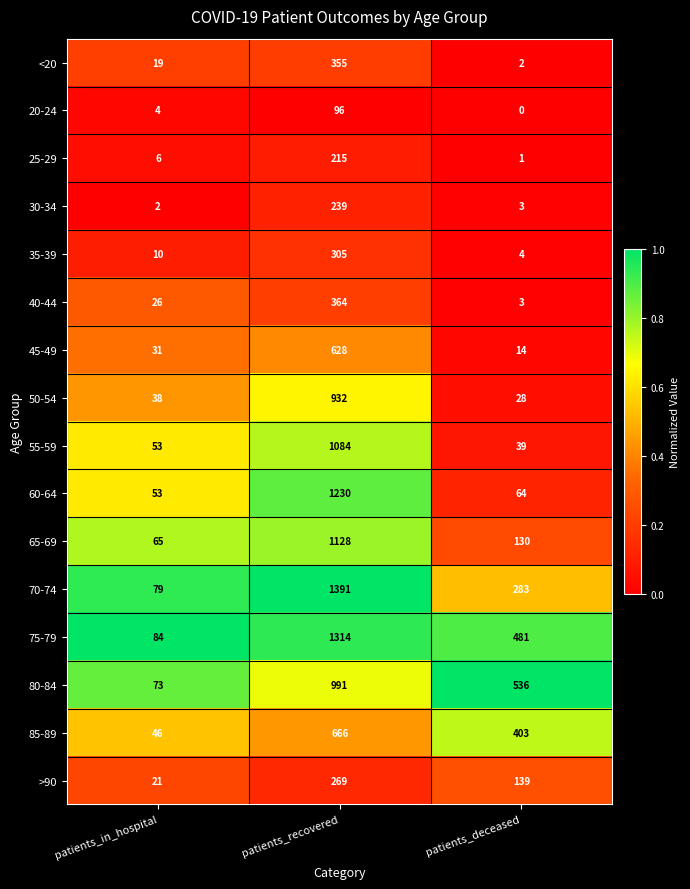

What is the approximate value of 85-89 at patients_deceased, to the nearest 10?

400